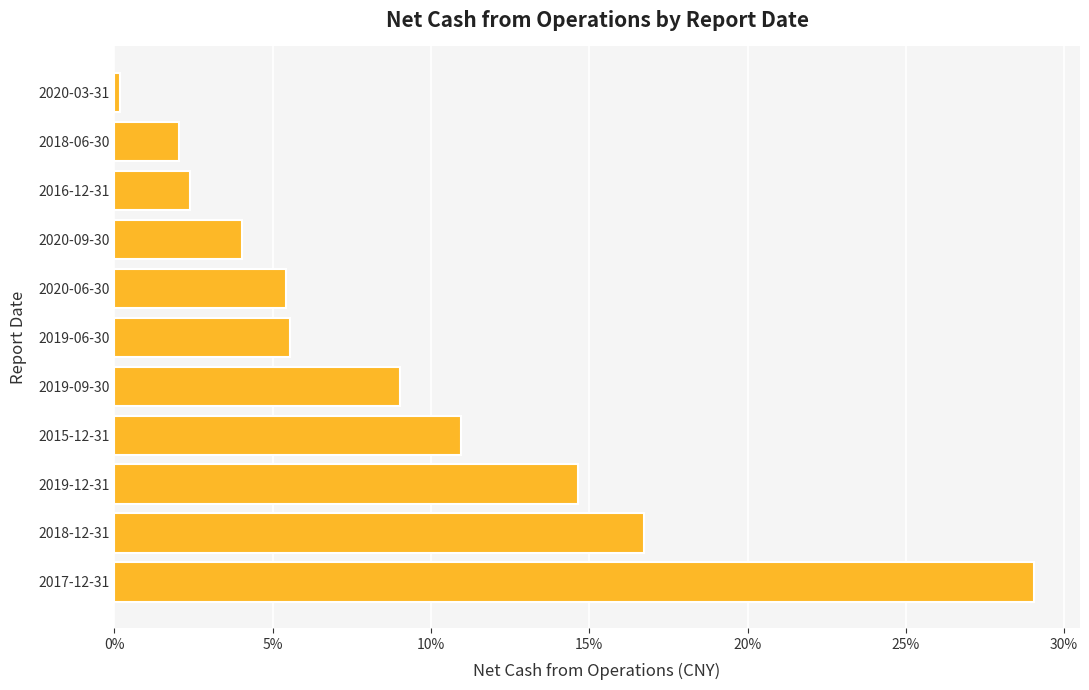

Does the chart contain any negative values?

No